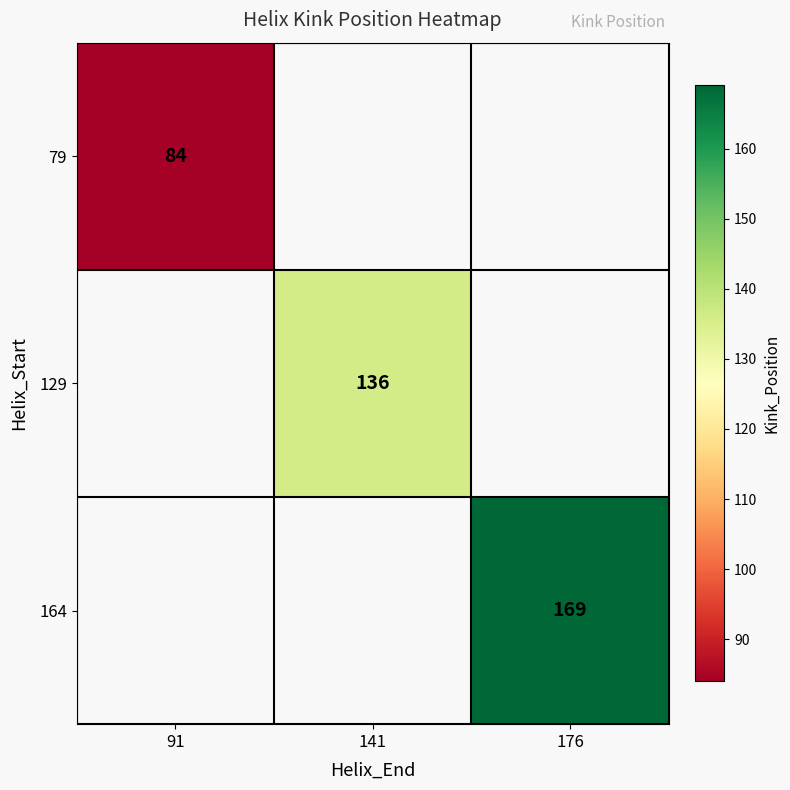

True or false: 79 has a value of 37.4 at 91.

False